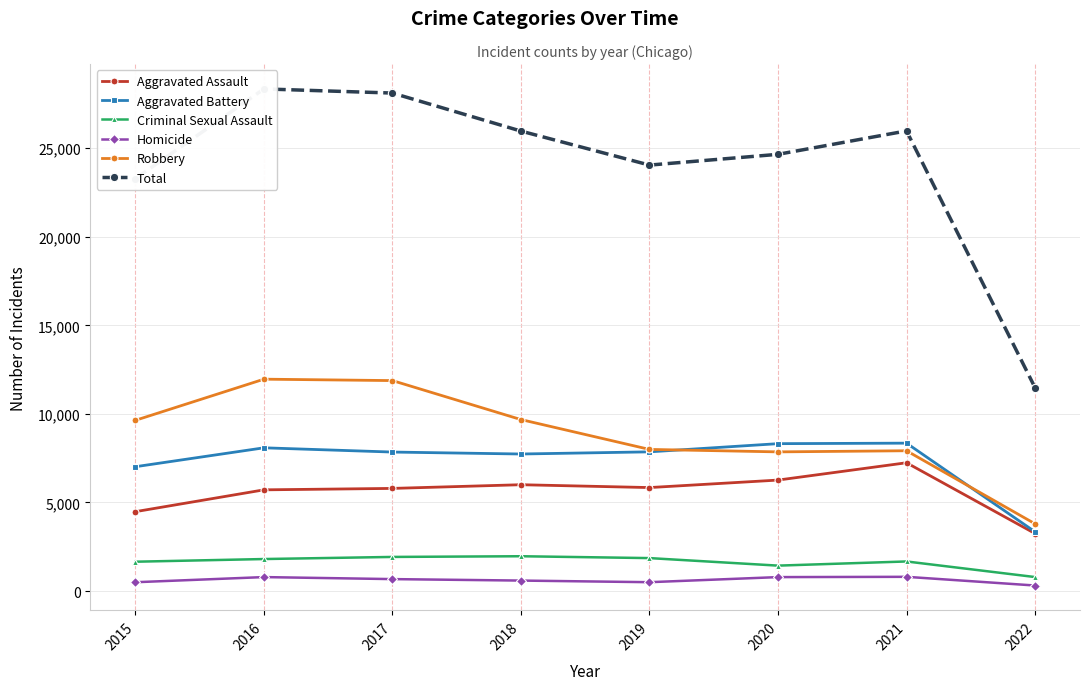

What is the spread (max minus min) of values at 2020?

23870